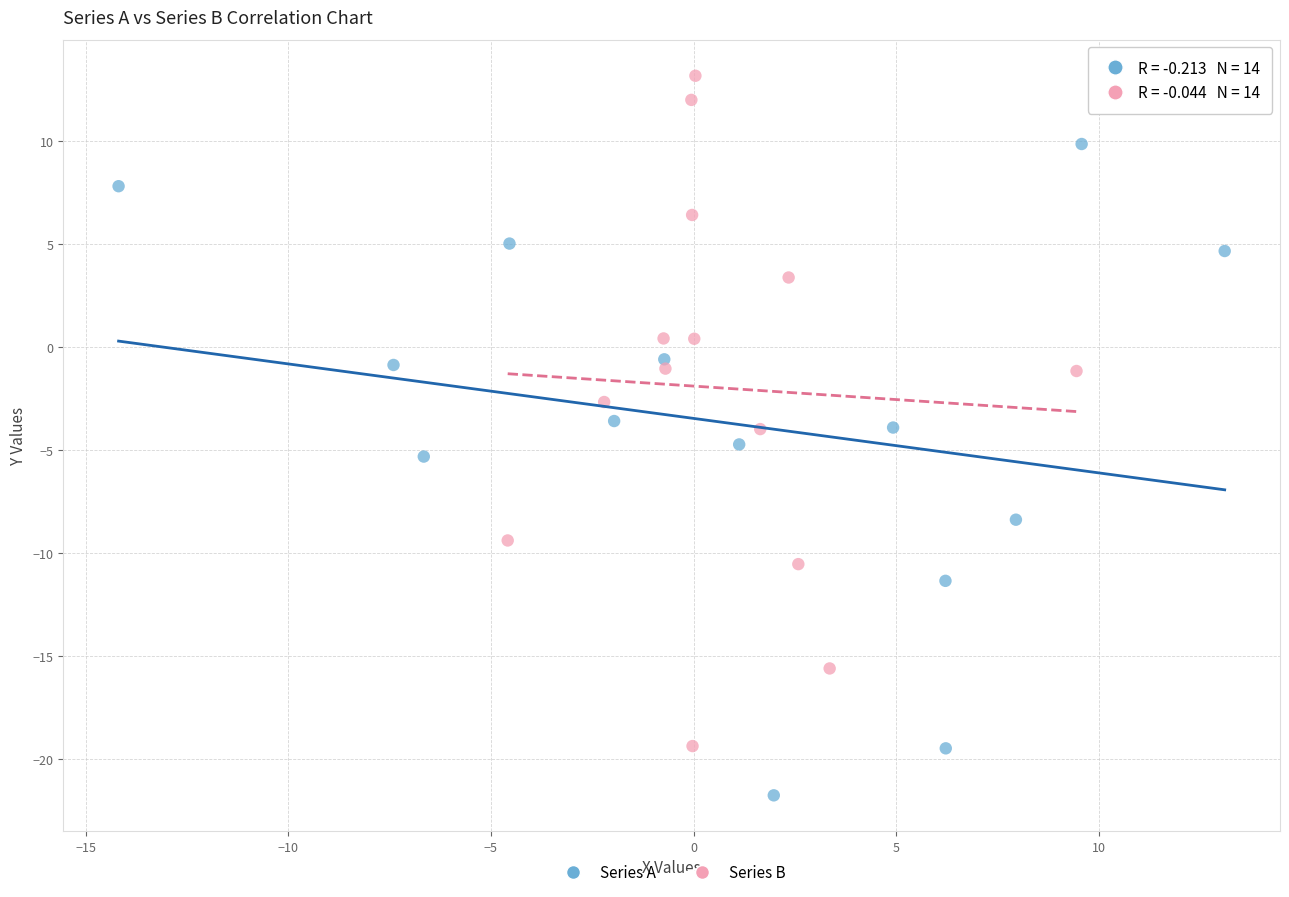

Which series reaches the minimum Y coordinate?

Series A